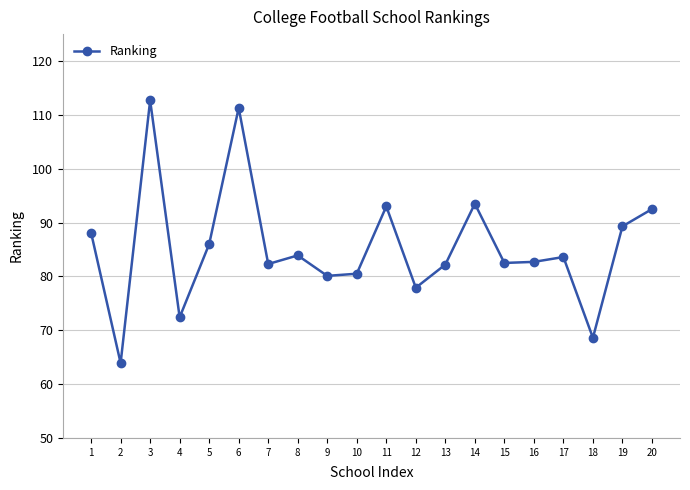

The value at 9 is 80.1. True or false?

True